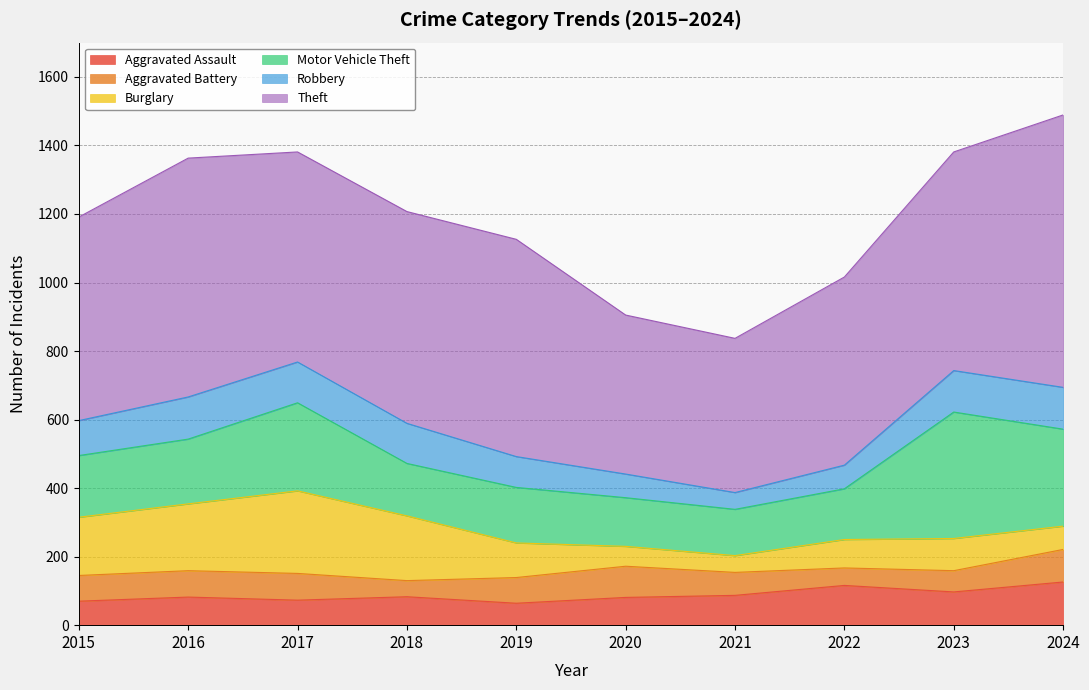

What is the lowest value of the Aggravated Assault series?

64